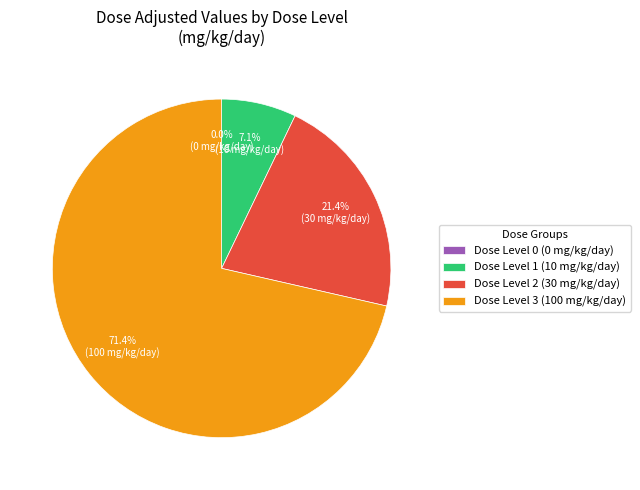

The Dose Level 1 (10 mg/kg/day) slice represents 7% of the pie. True or false?

True